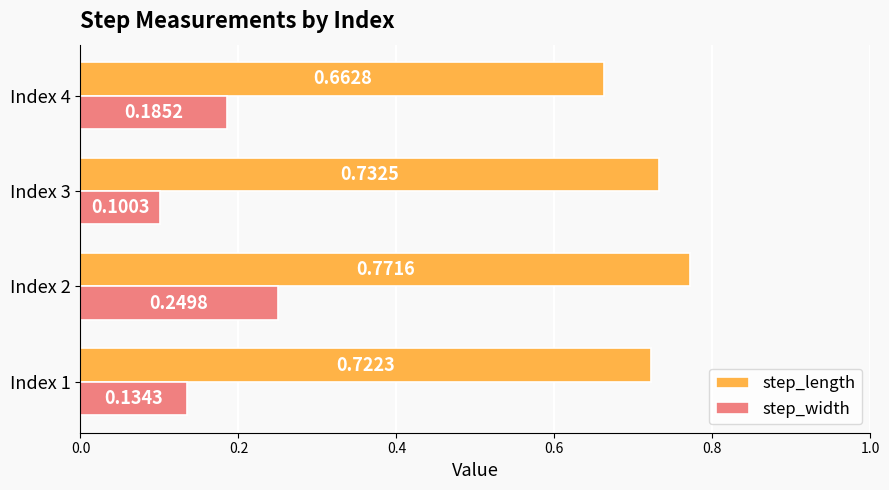

Which series has the largest range (max minus min)?

step_width